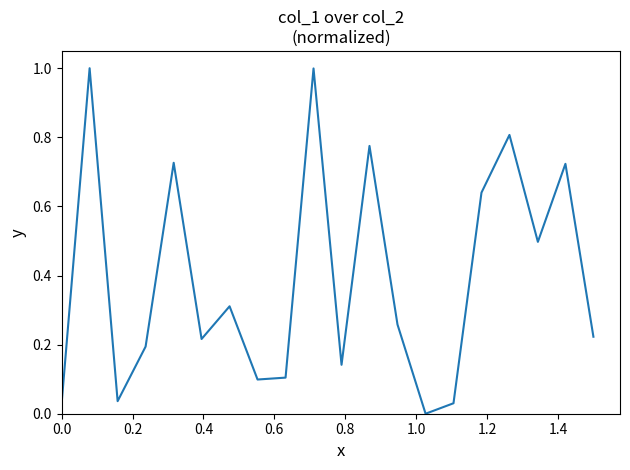

What is the greatest value displayed?

1.0